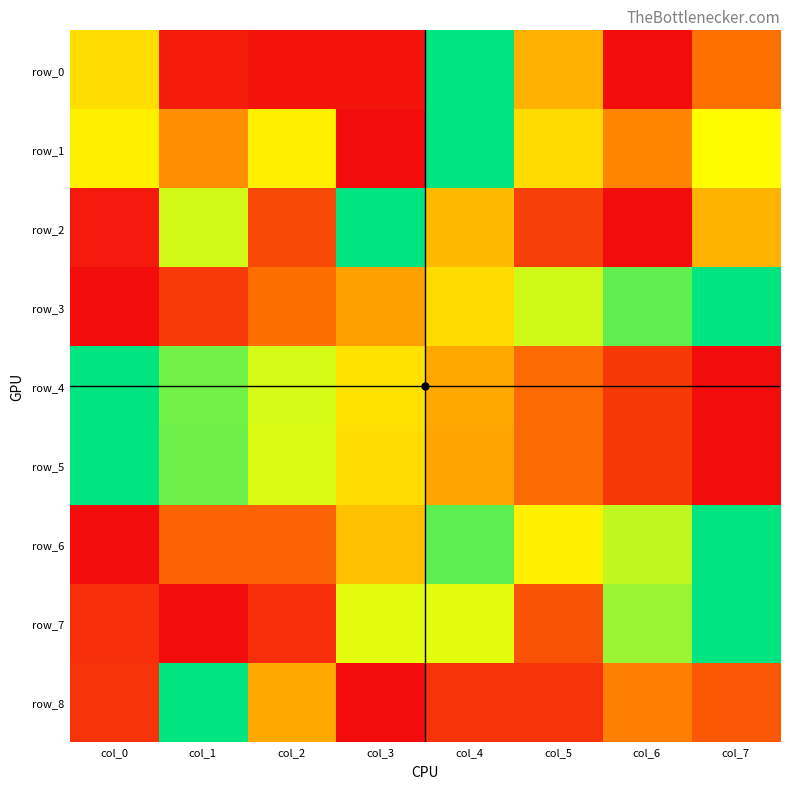

Reading left to right, transcribe all the data shown in this chart.

row_0: col_0=0.6	col_1=0.0	col_2=0.0	col_3=0.0	col_4=1.0	col_5=0.5	col_6=0.0	col_7=0.3
row_1: col_0=0.6	col_1=0.4	col_2=0.6	col_3=0.0	col_4=1.0	col_5=0.6	col_6=0.4	col_7=0.7
row_2: col_0=0.0	col_1=0.7	col_2=0.2	col_3=1.0	col_4=0.5	col_5=0.1	col_6=0.0	col_7=0.5
row_3: col_0=0.0	col_1=0.1	col_2=0.3	col_3=0.4	col_4=0.6	col_5=0.7	col_6=0.9	col_7=1.0
row_4: col_0=1.0	col_1=0.8	col_2=0.7	col_3=0.6	col_4=0.4	col_5=0.3	col_6=0.1	col_7=0.0
row_5: col_0=1.0	col_1=0.9	col_2=0.7	col_3=0.6	col_4=0.4	col_5=0.3	col_6=0.1	col_7=0.0
row_6: col_0=0.0	col_1=0.3	col_2=0.3	col_3=0.5	col_4=0.9	col_5=0.6	col_6=0.7	col_7=1.0
row_7: col_0=0.1	col_1=0.0	col_2=0.1	col_3=0.7	col_4=0.7	col_5=0.2	col_6=0.8	col_7=1.0
row_8: col_0=0.1	col_1=1.0	col_2=0.4	col_3=0.0	col_4=0.1	col_5=0.1	col_6=0.3	col_7=0.2